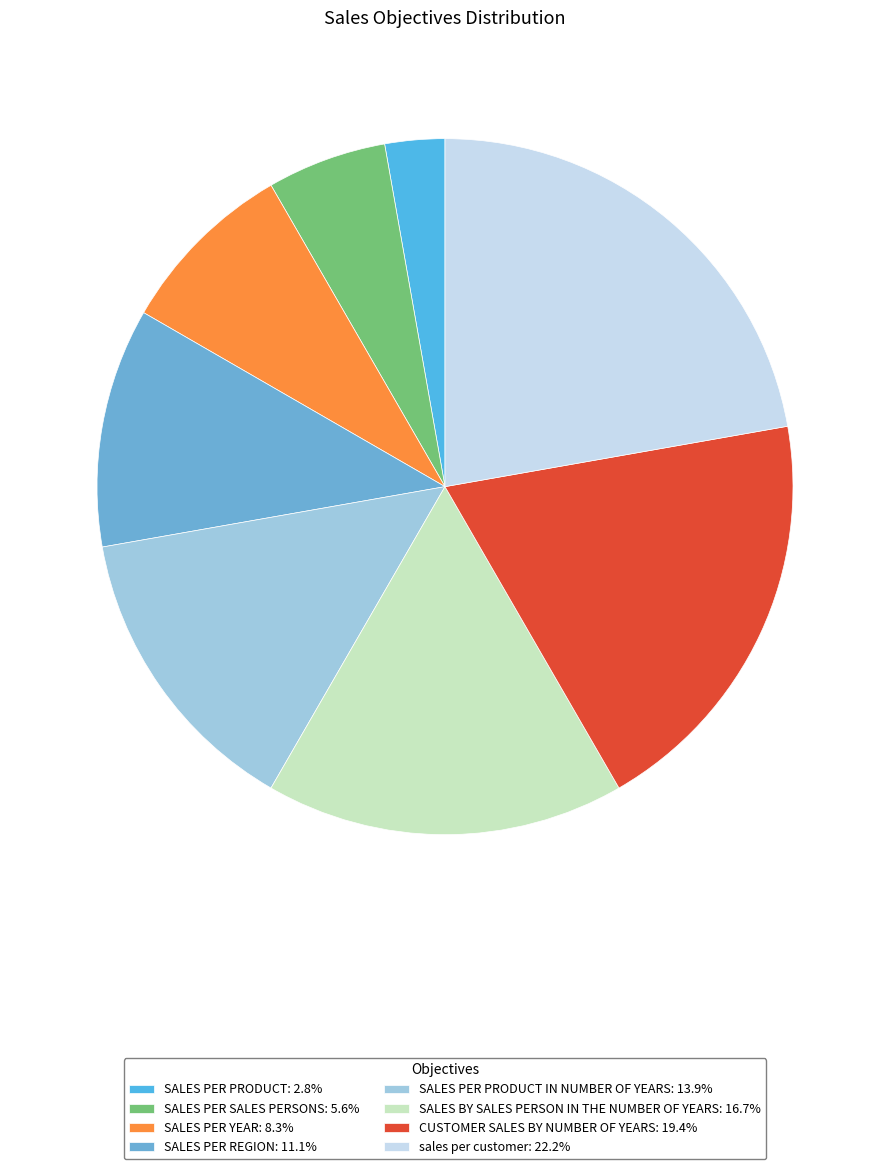

Count the number of slices in the pie.

8